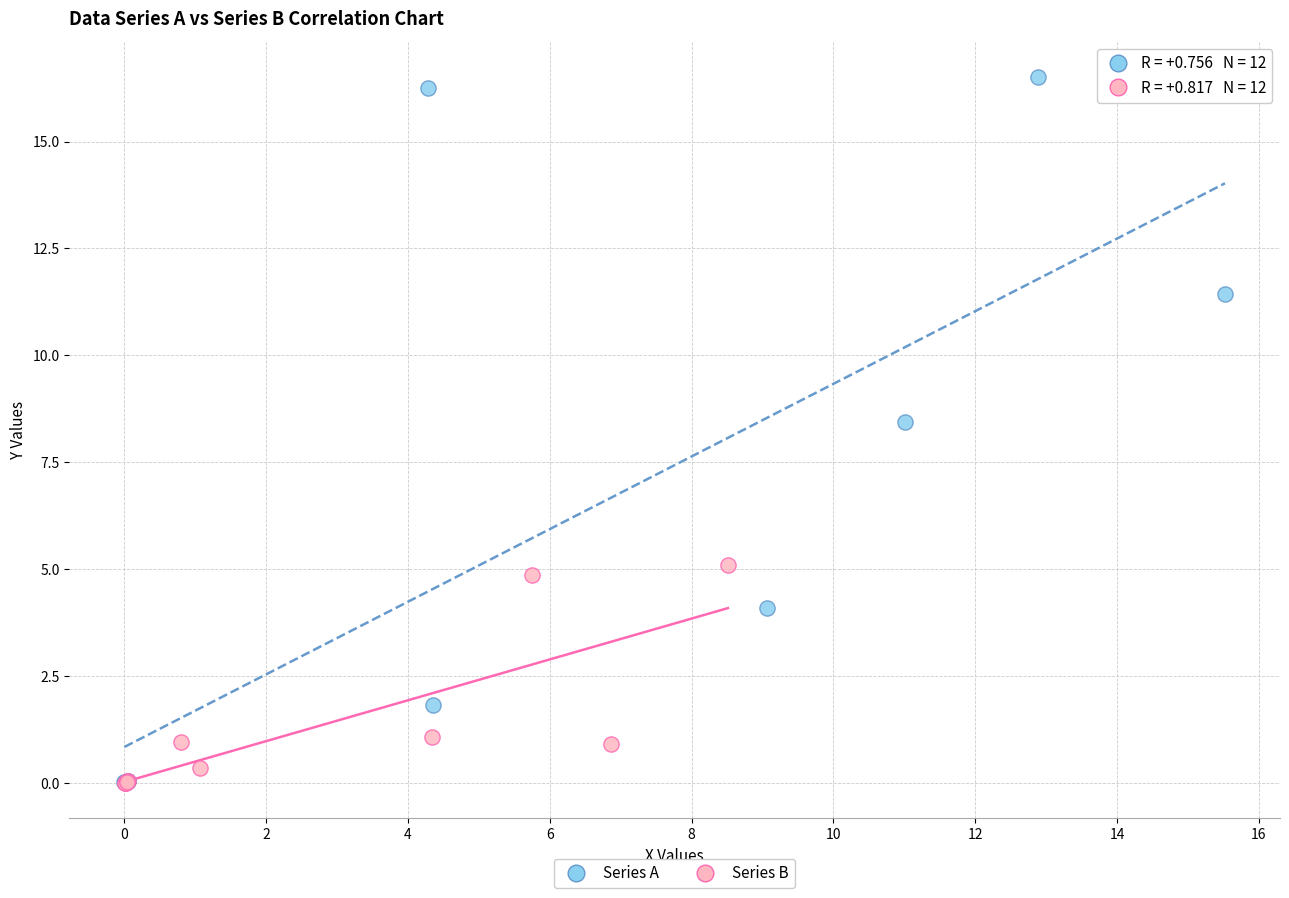

What are all the series names shown in the legend?

Series A, Series B